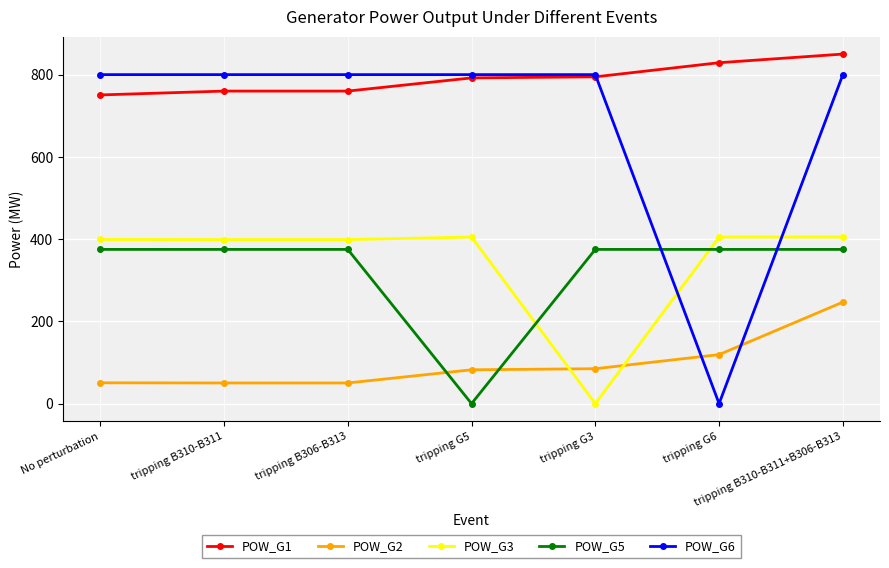

Rank the series by their maximum value, from highest to lowest.

POW_G1, POW_G6, POW_G3, POW_G5, POW_G2